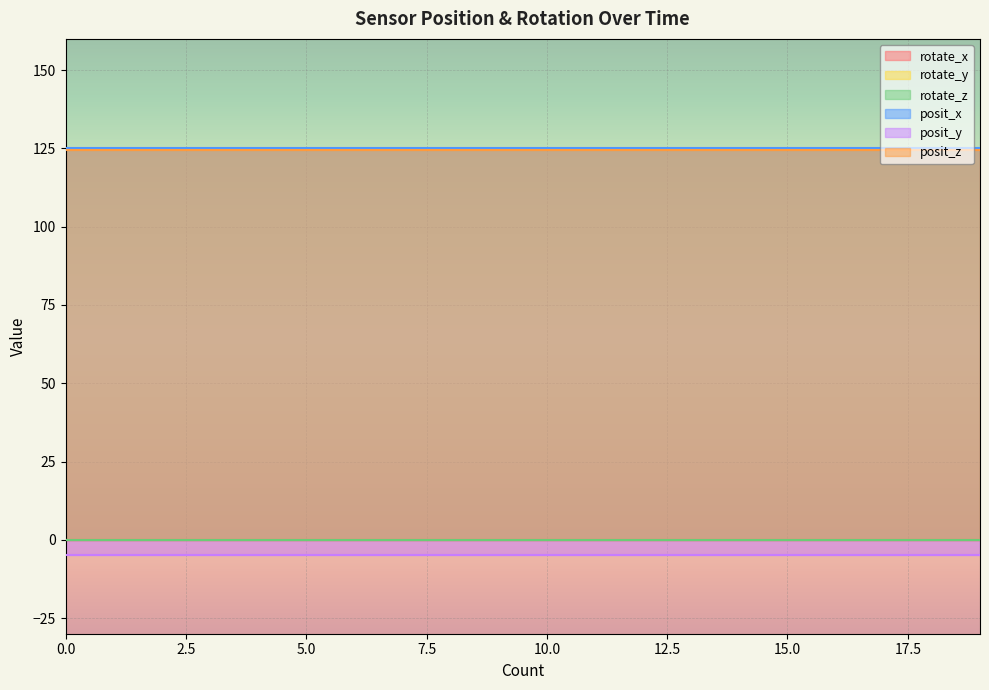

At how many categories does at least one series exceed 40?

20